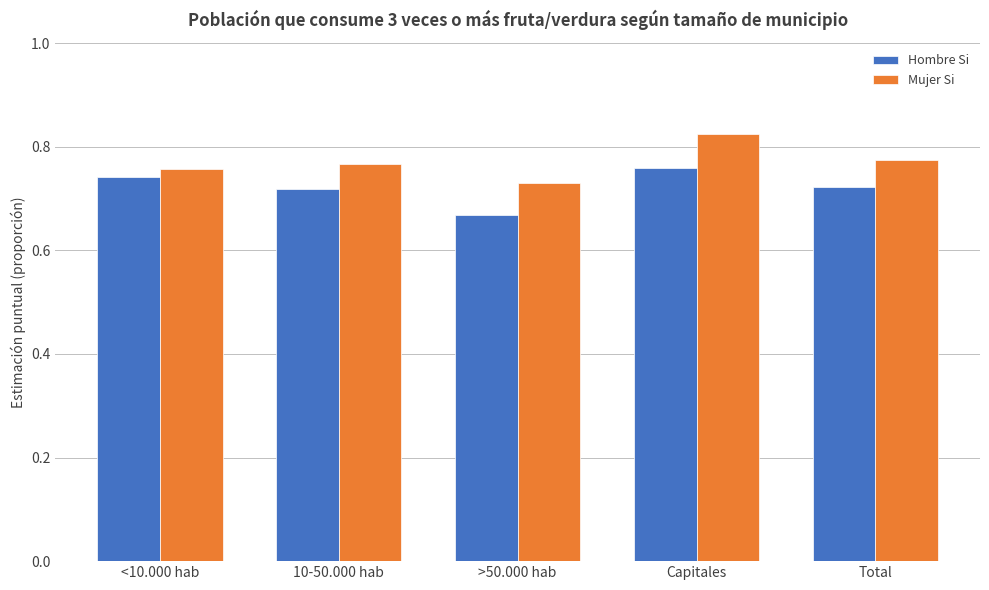

Does the chart contain stacked bars?

No